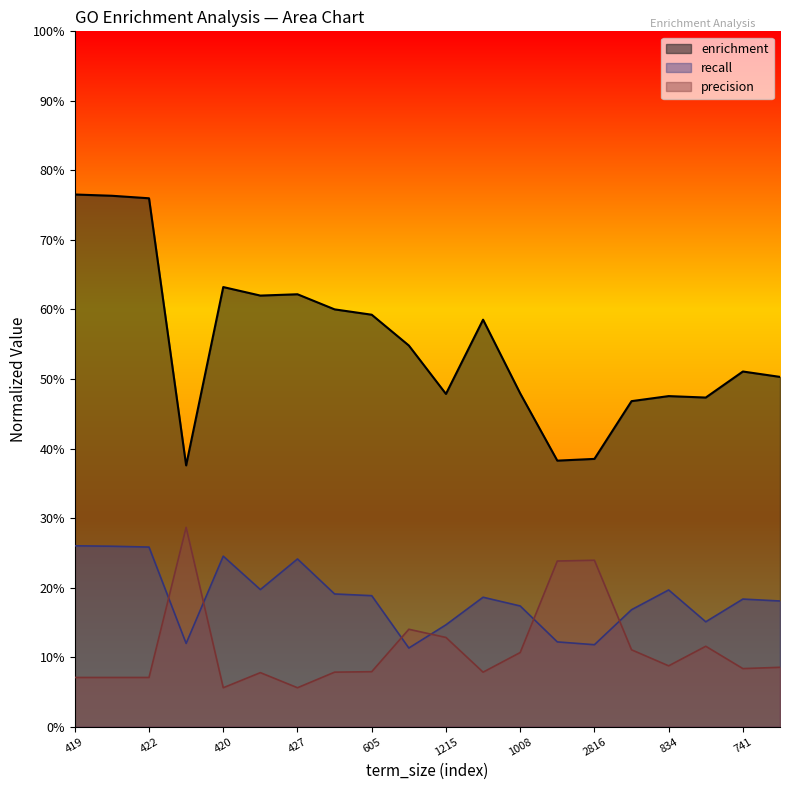

Is the value of recall at 2821 greater than the value of precision at 419?

Yes